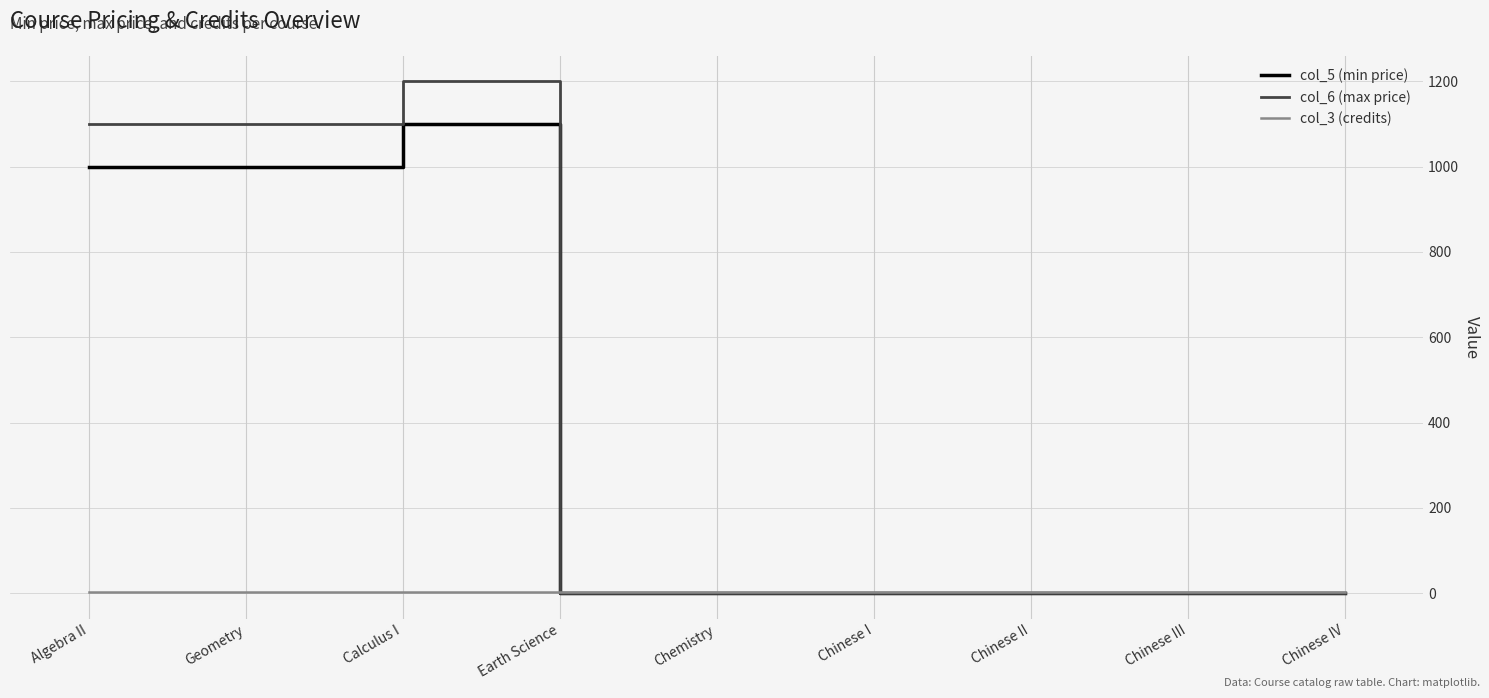

Is it true that col_3 (credits) equals 3 at Earth Science?

True